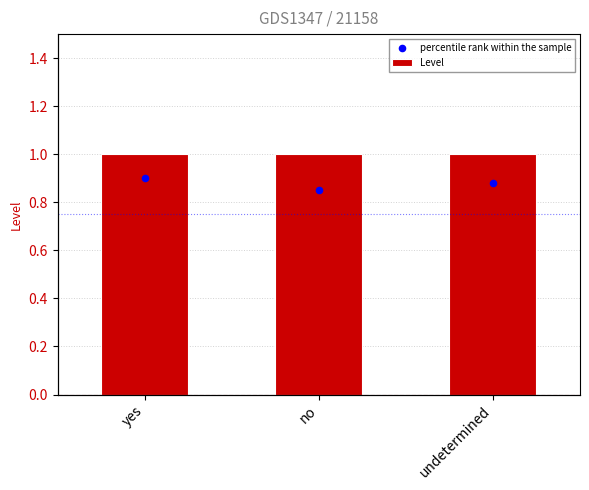

What is the total value across all series at no?

1.9